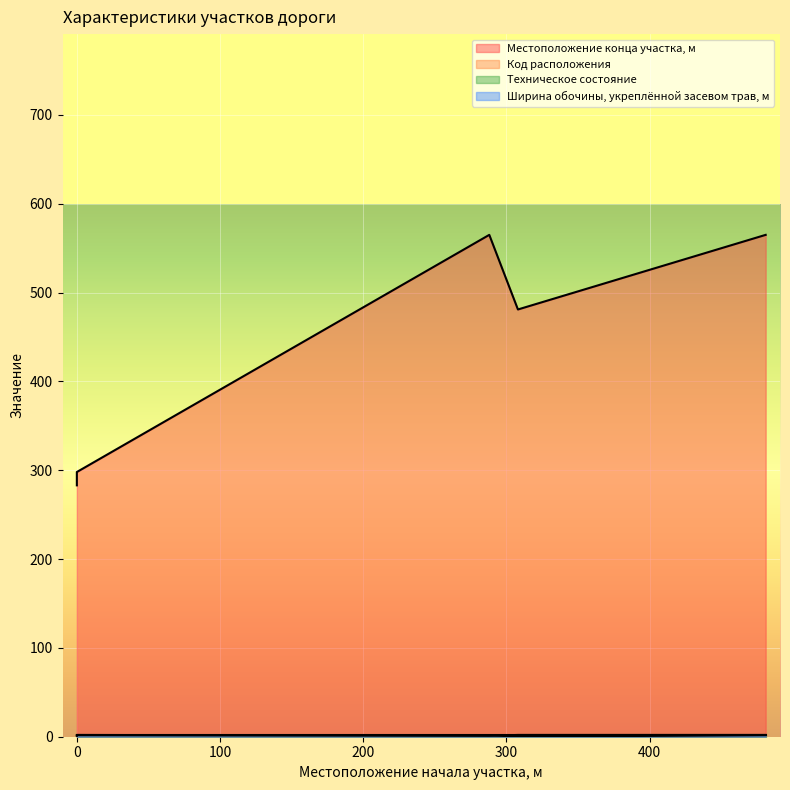

What is the difference between the second highest and minimum values in the Ширина обочины, укреплённой засевом трав, м series?

1.8